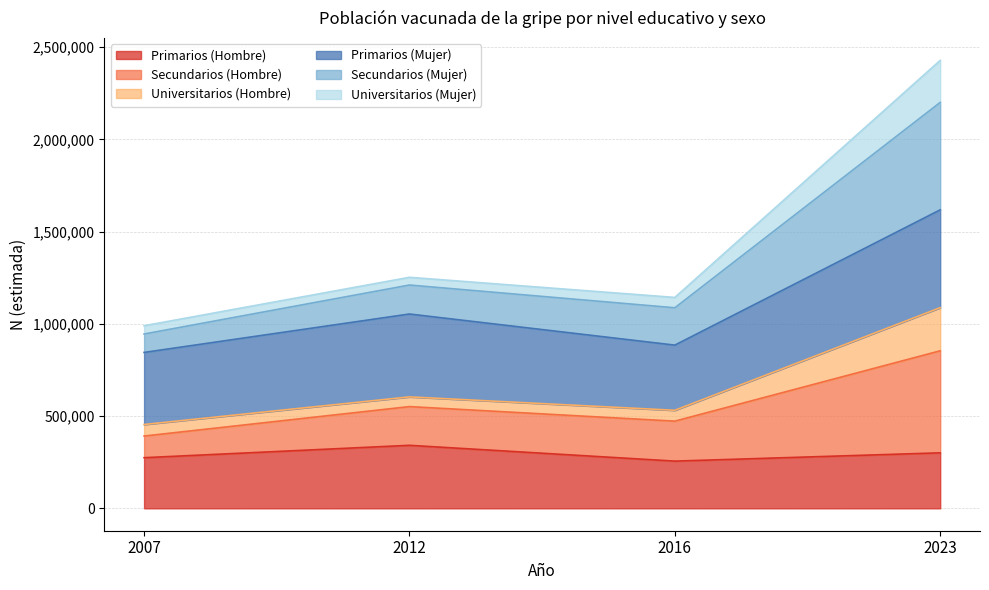

Does the chart have visible grid lines?

Yes